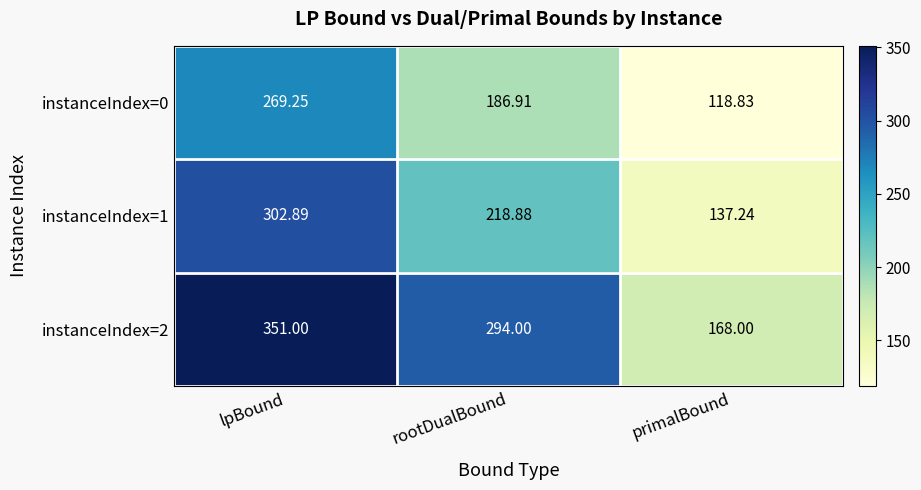

Rank the categories by instanceIndex=0 value from highest to lowest.

lpBound, rootDualBound, primalBound